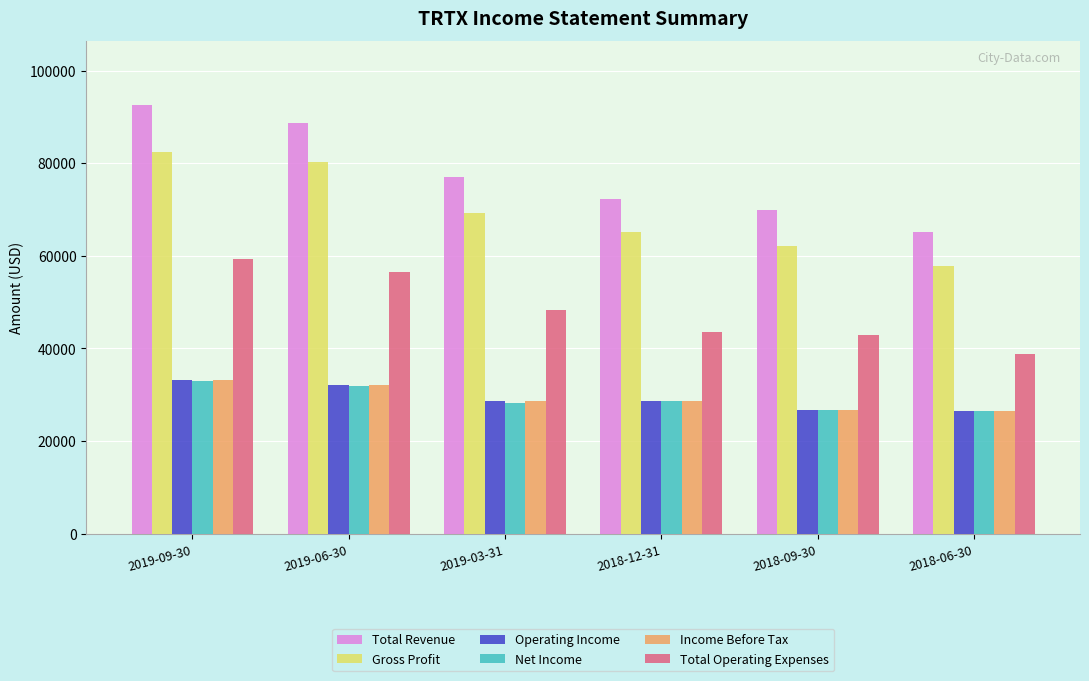

Which category has the highest value in the Total Revenue series?

2019-09-30